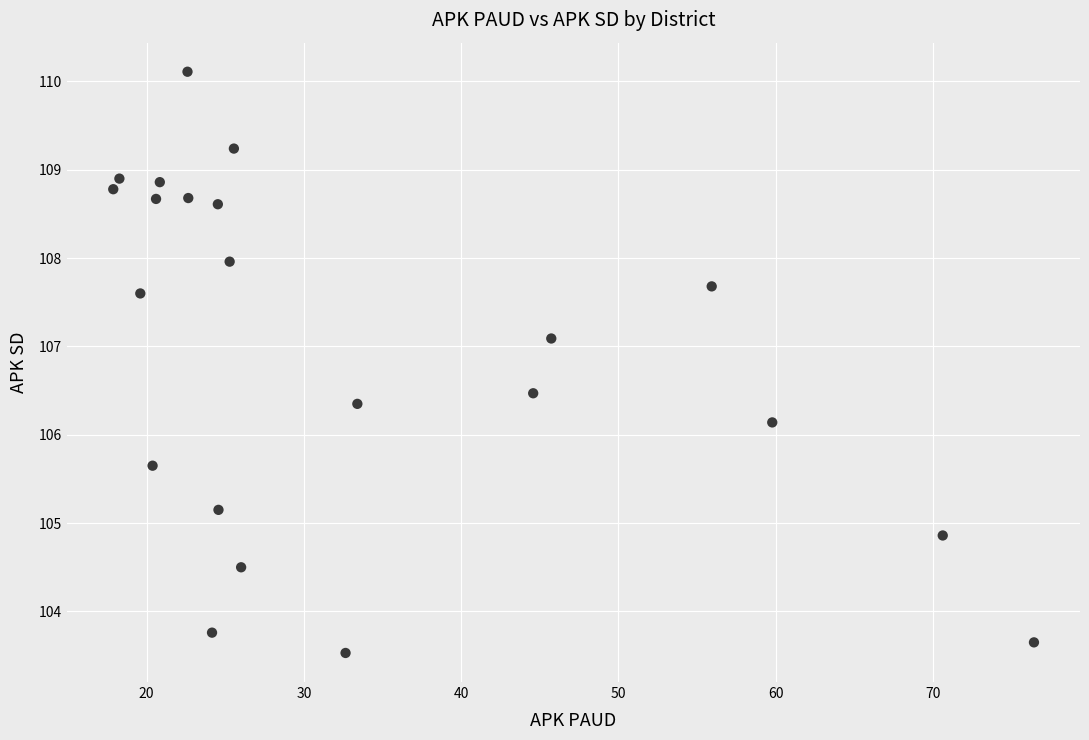

What is the range of Y values (max minus min)?

6.6